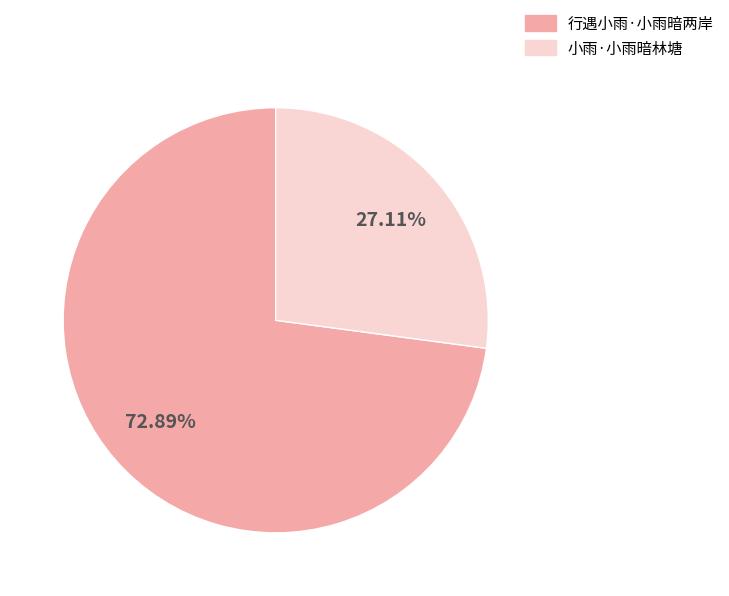

What is the largest slice in the pie chart?

行遇小雨·小雨暗两岸